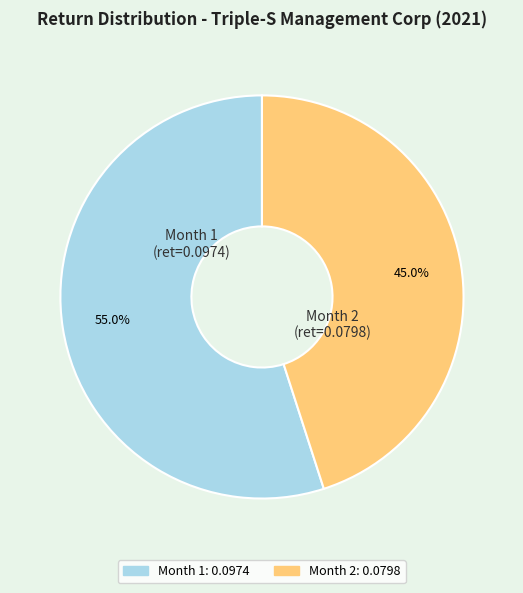

To the nearest percent, what is the combined percentage of Month 2 and Month 1?

100%